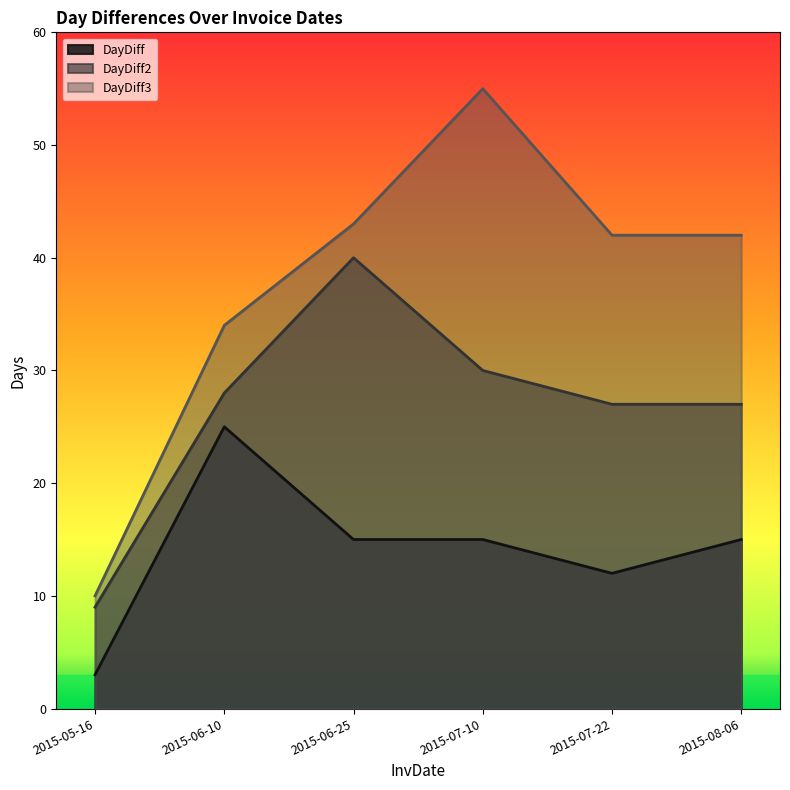

Reading left to right, list all the values displayed in this chart.

DayDiff: 3	25	15	15	12	15
DayDiff2: 9	28	40	30	27	27
DayDiff3: 10	34	43	55	42	42